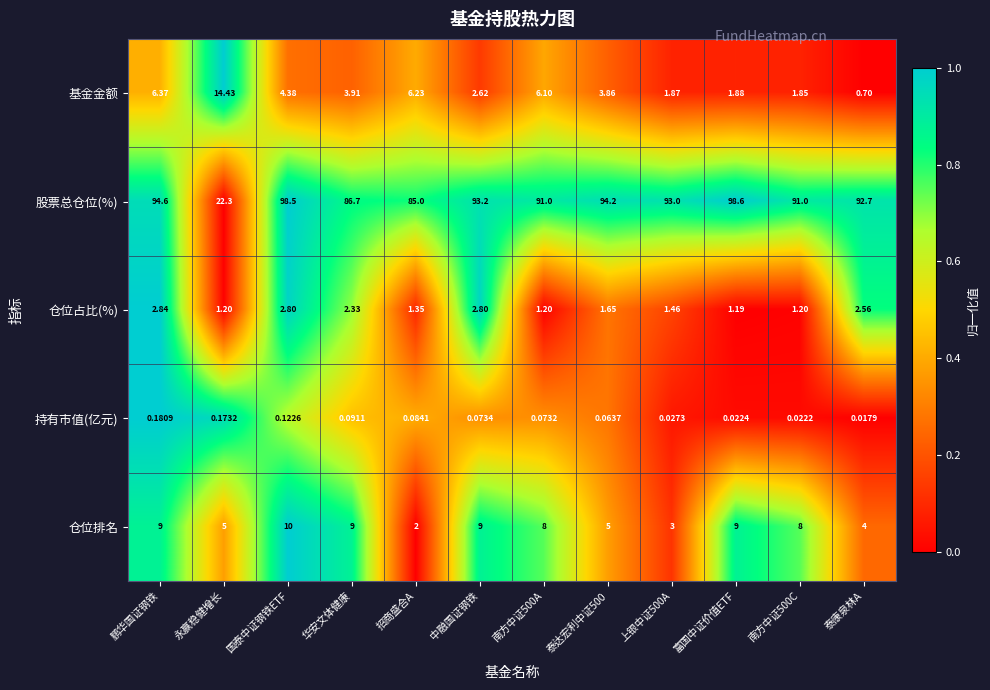

Which series changed the most between 南方中证500A and 富国中证价值ETF?

股票总仓位(%)